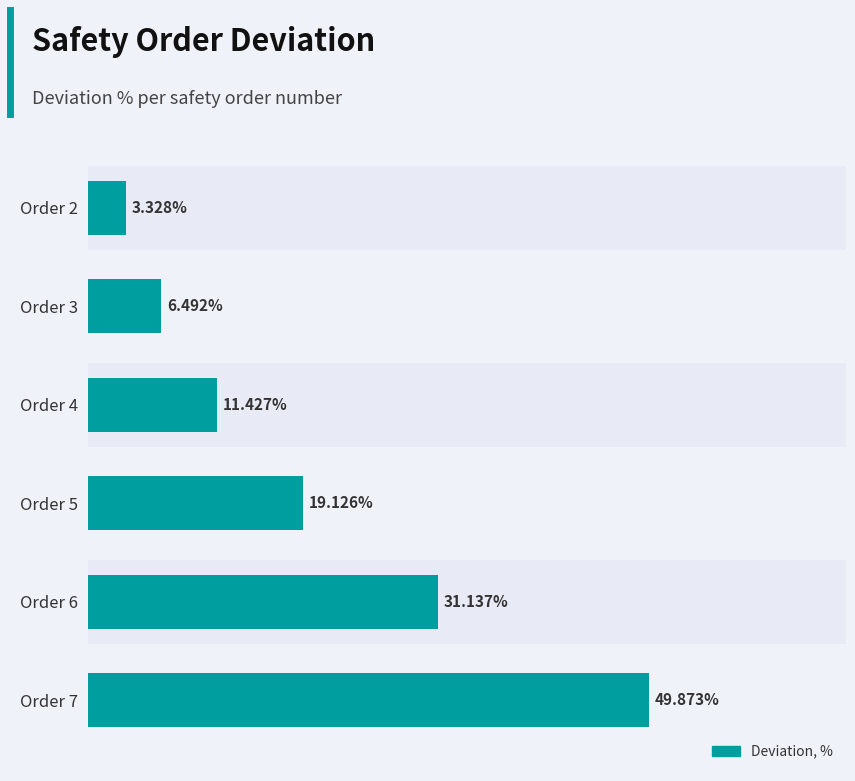

Which has a higher value, Order 2 or Order 7?

Order 7